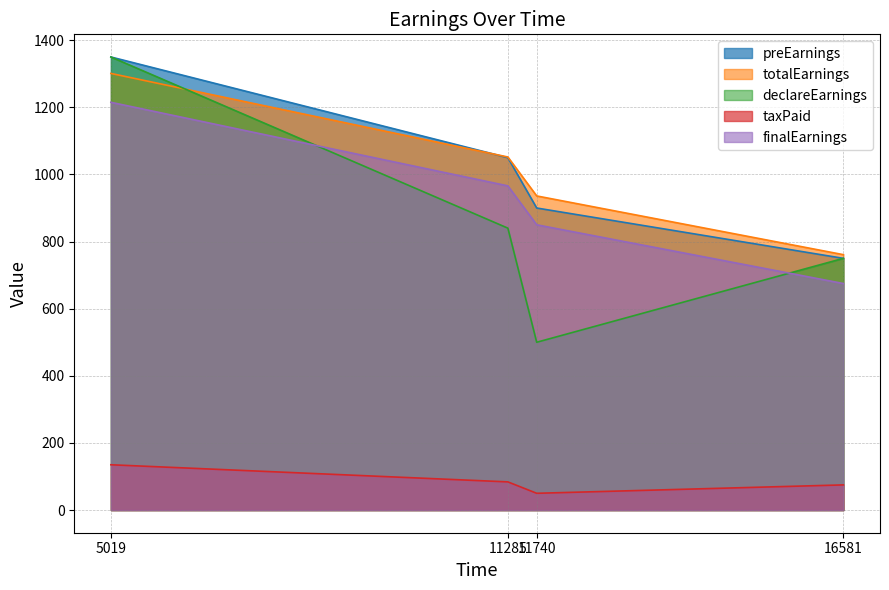

What is the minimum value for taxPaid?

50